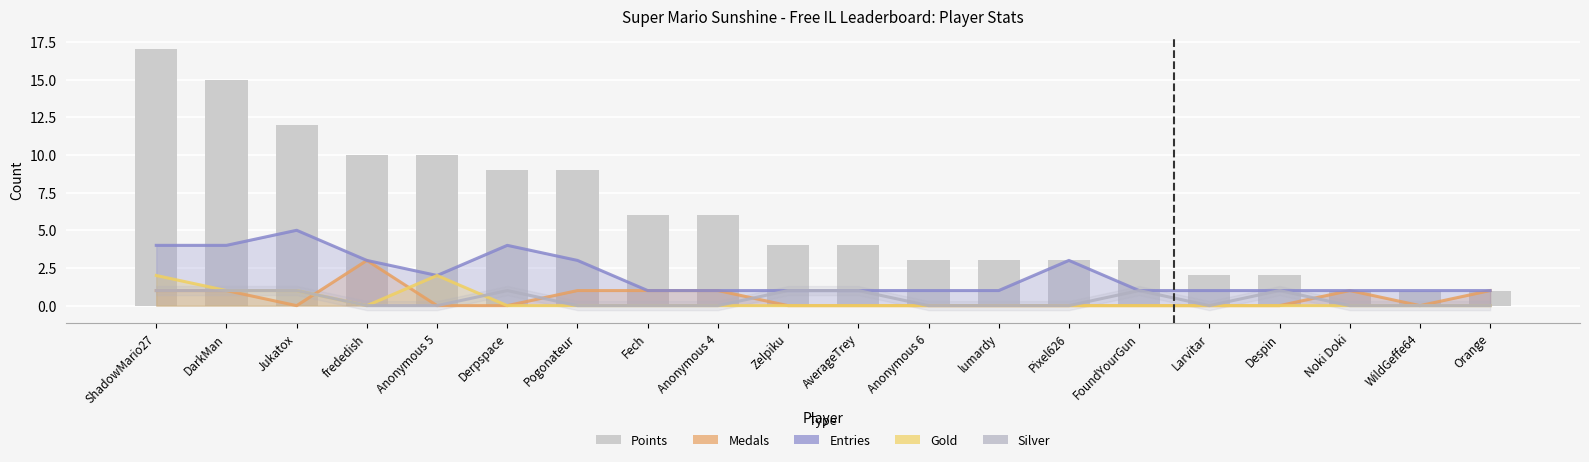

Rank the categories by Silver value from highest to lowest.

ShadowMario27, DarkMan, Jukatox, Derpspace, Zelpiku, AverageTrey, FoundYourGun, Despin, frededish, Anonymous 5, Pogonateur, Fech, Anonymous 4, Anonymous 6, lumardy, Pixel626, Larvitar, Noki Doki, WildGeffe64, Orange